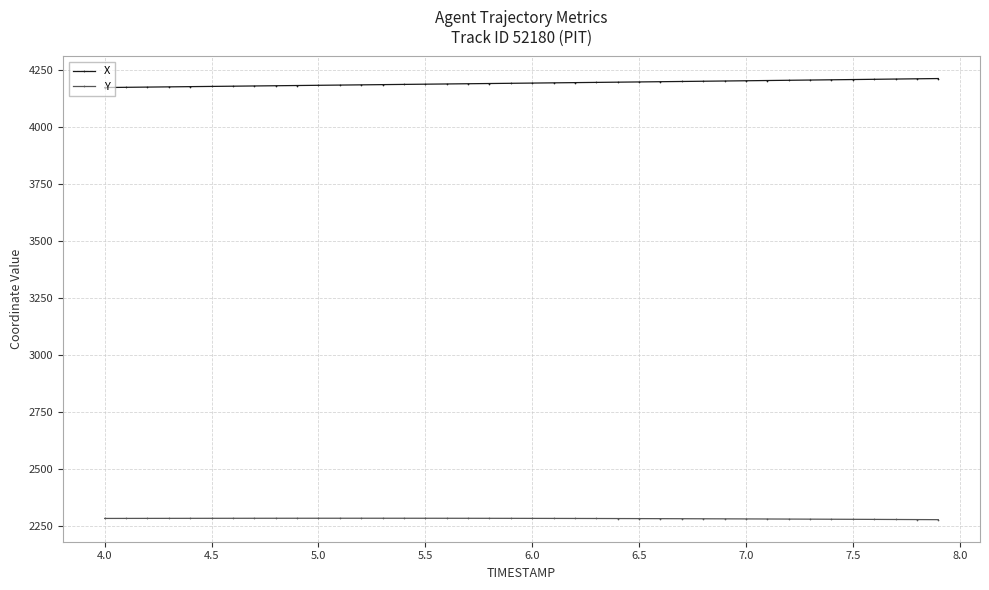

What is the lowest value of the X series?

4172.4